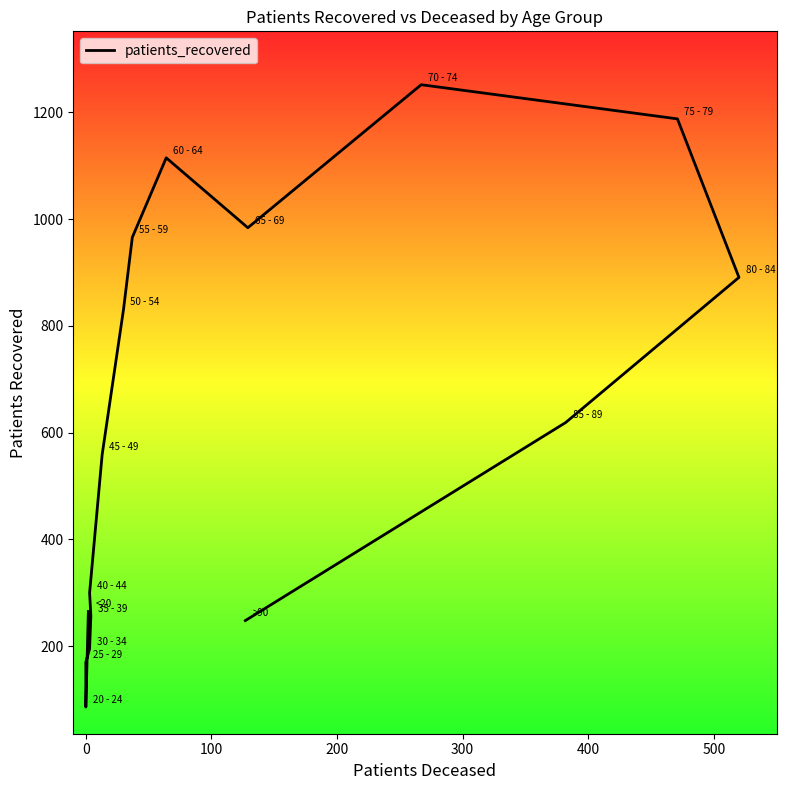

What is the change in value from 0 to 200?

+109